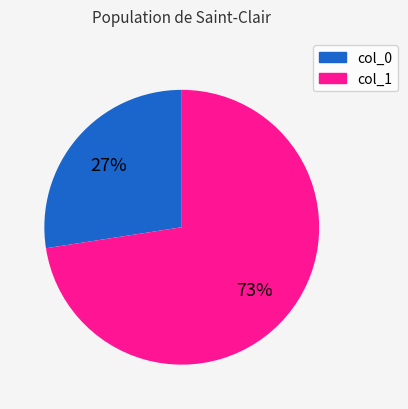

How many slices are in this pie chart?

2